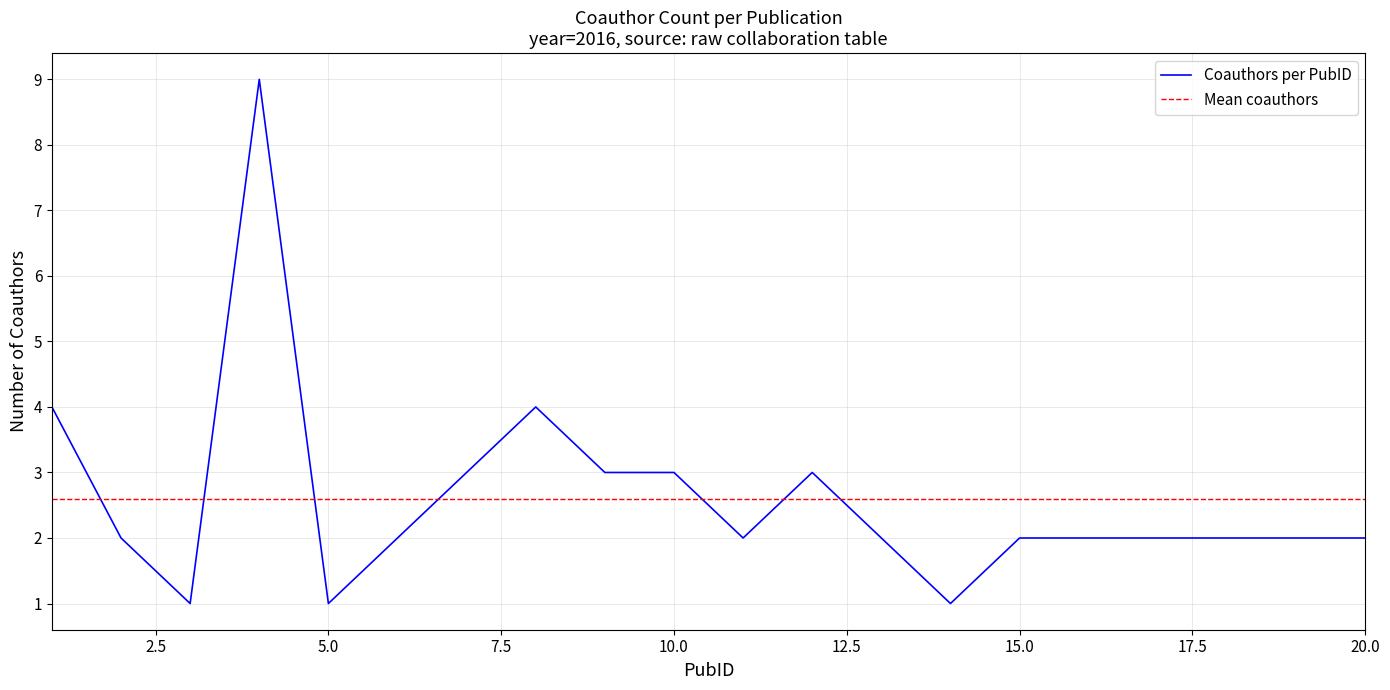

How many intersections are there between Mean coauthors and Coauthors per PubID?

7